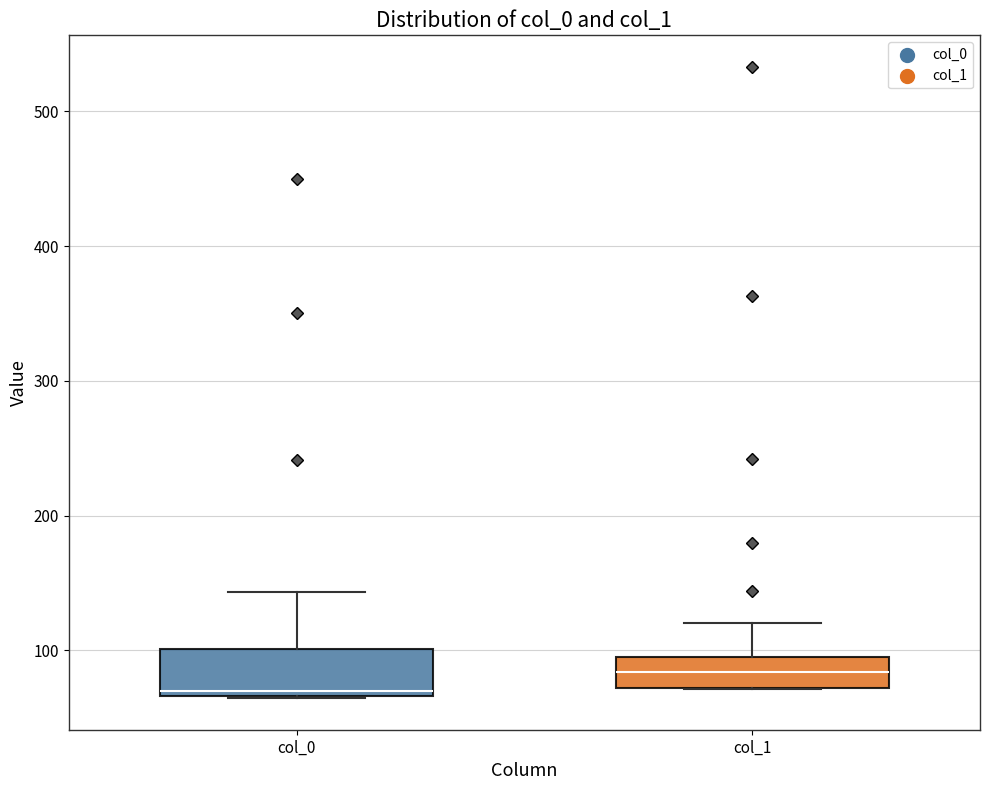

Reading left to right, read every box against the y-axis: the position of its median line, the range the box covers, and the ends of its whiskers. The values are not printed on the chart, so give them approximately, as read against the axis.

col_0: median 70 (just above the box's lower edge), box 70 to 100, whiskers 60 to 140
col_1: median 80, box 70 to 100, whiskers 70 to 120